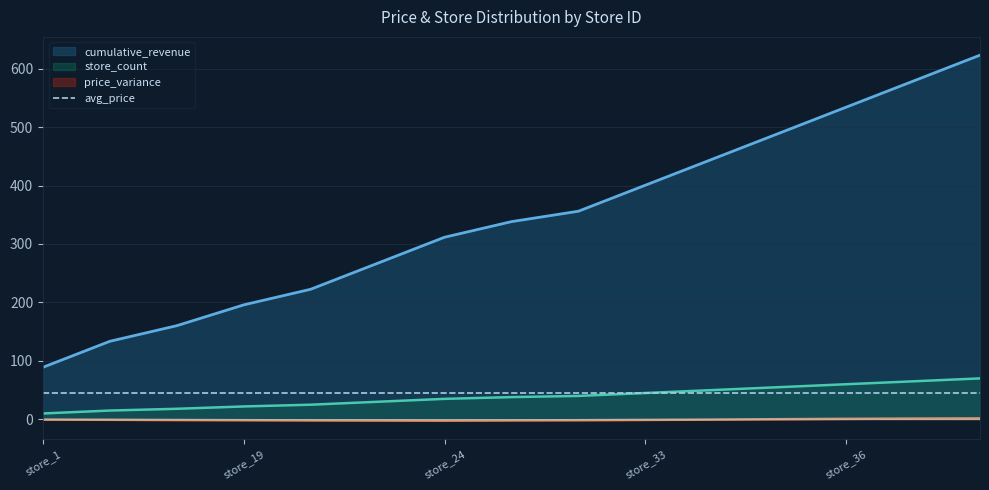

What are all the series names shown in the legend?

cumulative_revenue, store_count, price_variance, avg_price